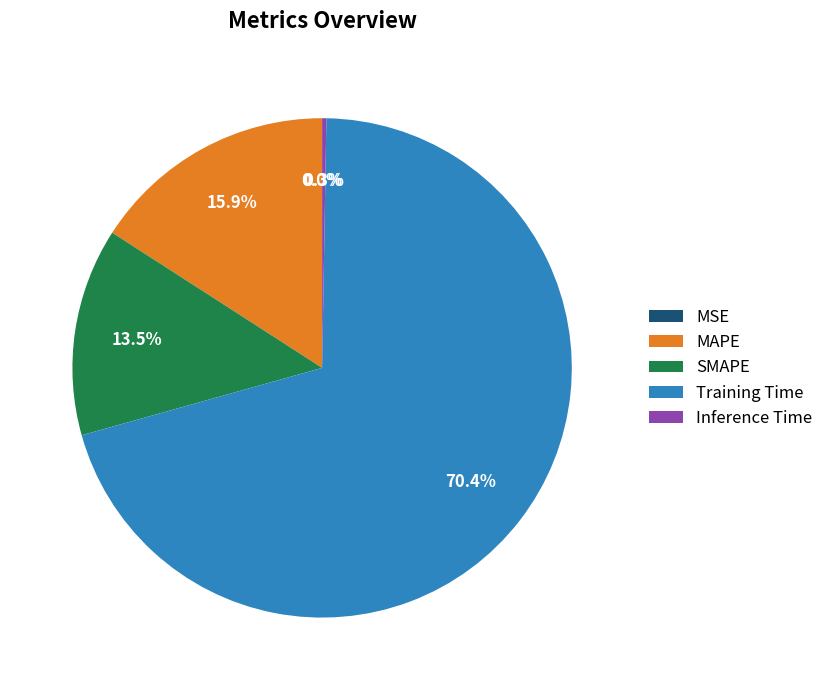

Which slice represents more than half of the pie?

Training Time